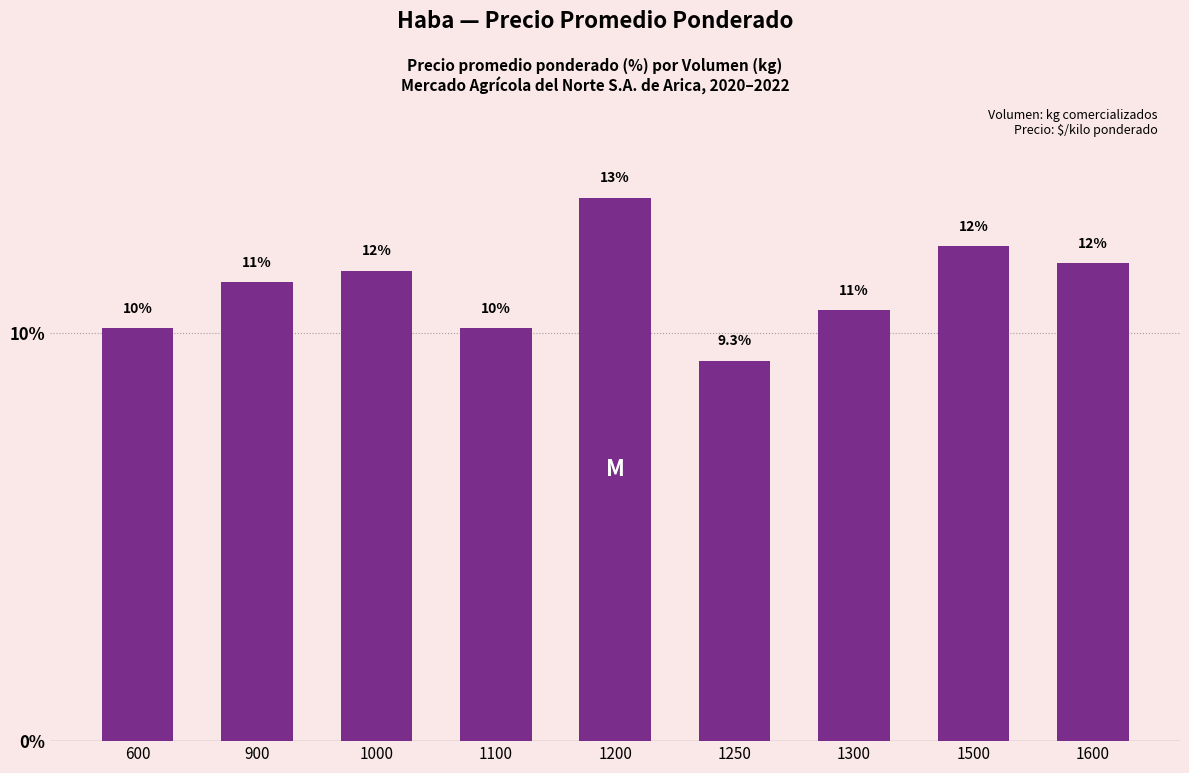

Rank the categories by value from lowest to highest.

1250, 600, 1100, 1300, 900, 1000, 1600, 1500, 1200